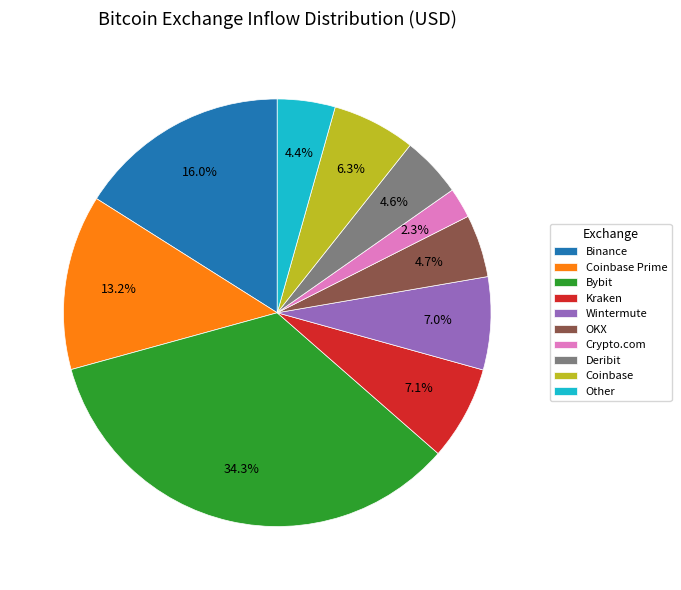

Which has a higher value, OKX or Bybit?

Bybit